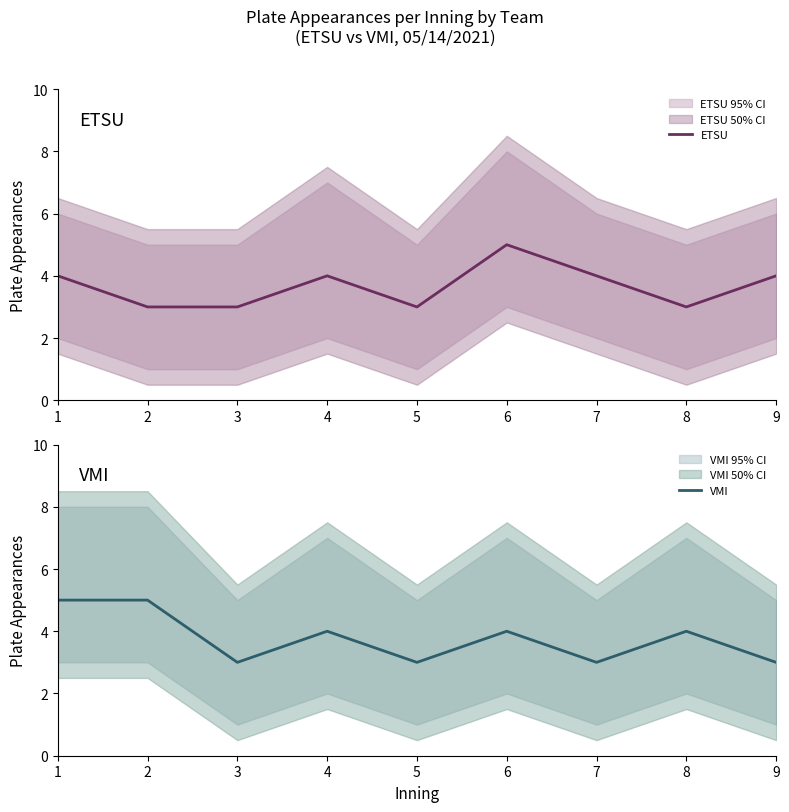

The VMI series shows 1 at 3. True or false?

False